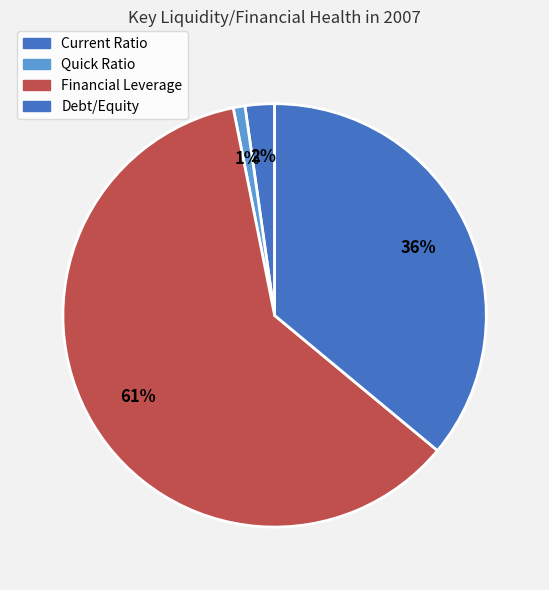

What percentage is NOT represented by Financial Leverage?

39.2%